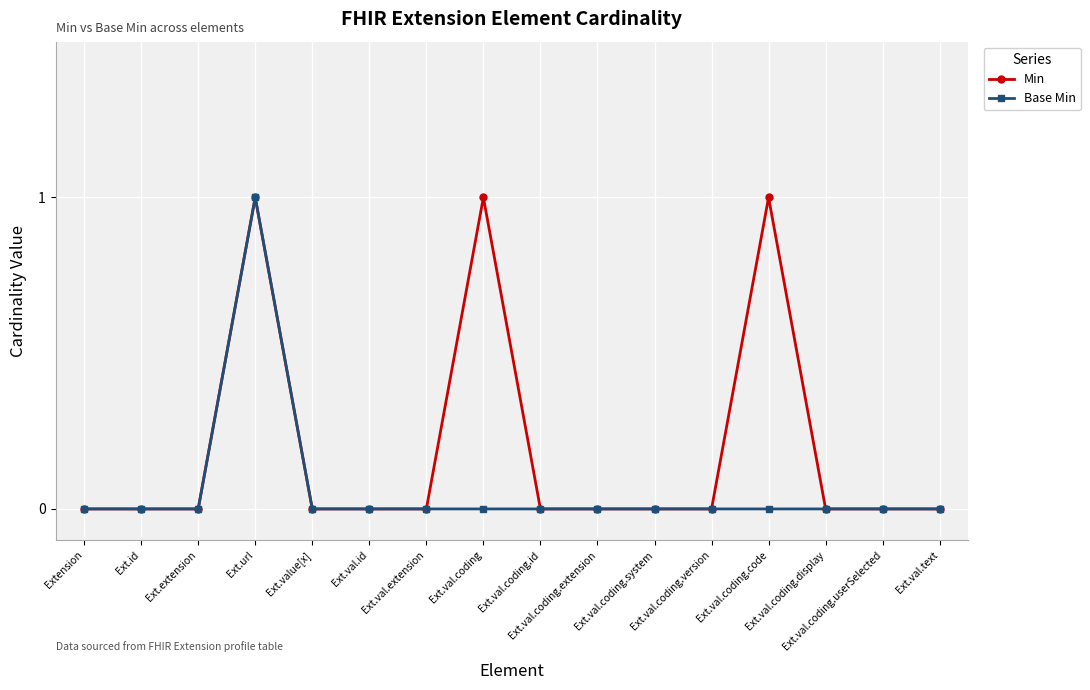

What are all the series names shown in the legend?

Min, Base Min